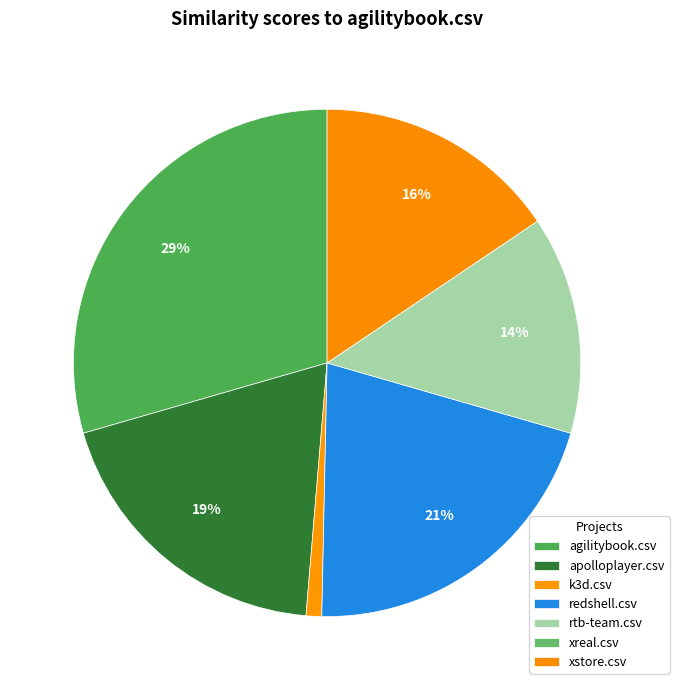

Rank the categories by value from lowest to highest.

xreal.csv, k3d.csv, rtb-team.csv, xstore.csv, apolloplayer.csv, redshell.csv, agilitybook.csv